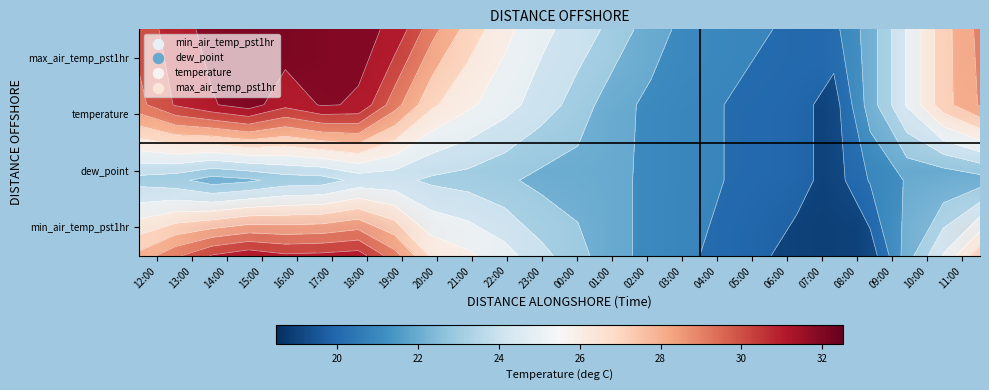

Is it true that dew_point equals 19.0 at 07:00?

True